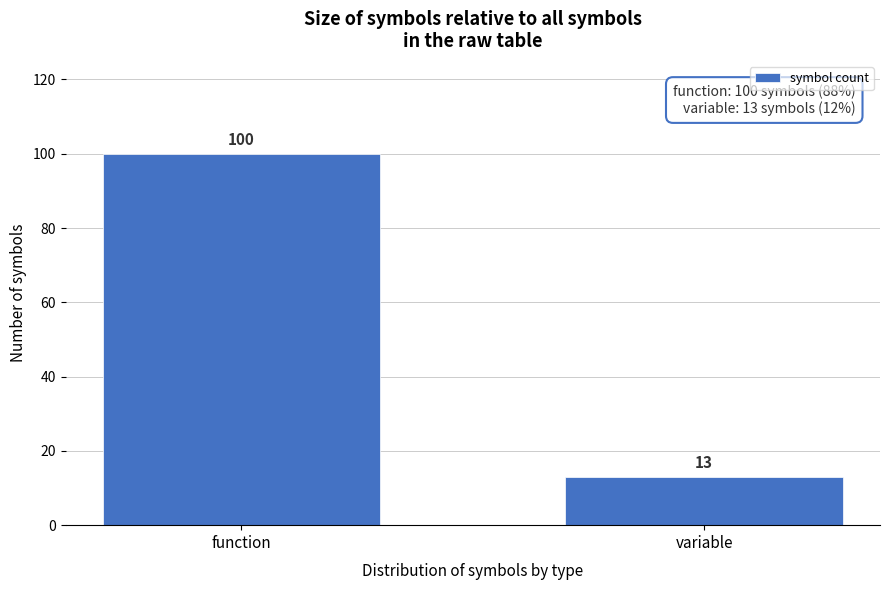

Reading left to right, transcribe all the data shown in this chart.

100	13